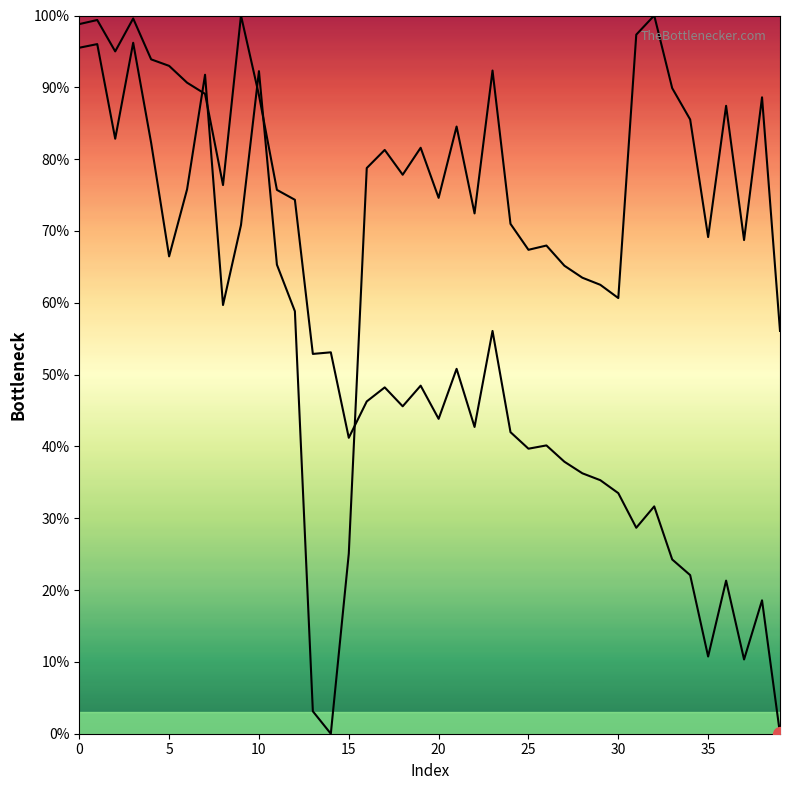

What is the sum of all y values?

2906.2